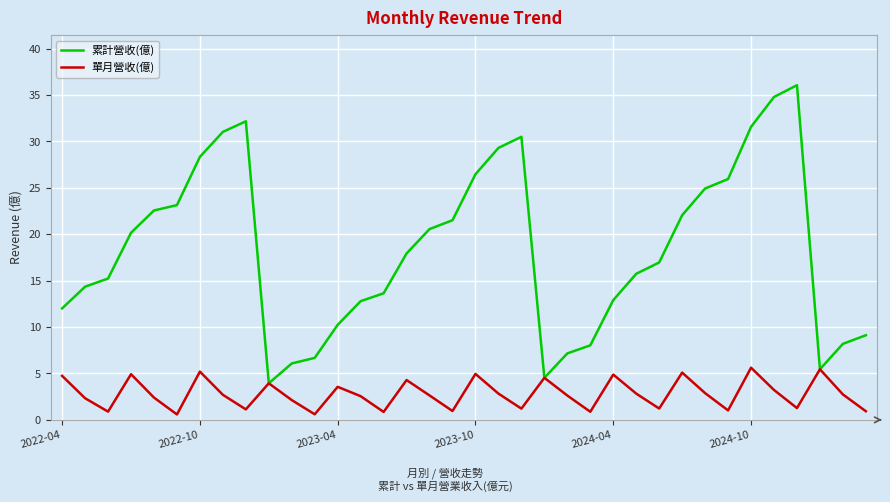

What is the sum of all 累計營收(億) values?

662.1